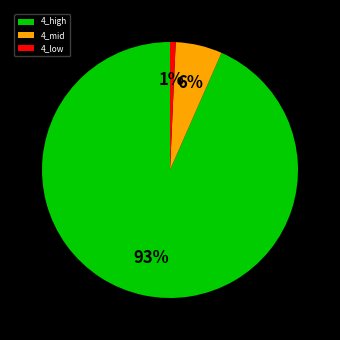

Is it true that 4_low is 1% of the pie?

True